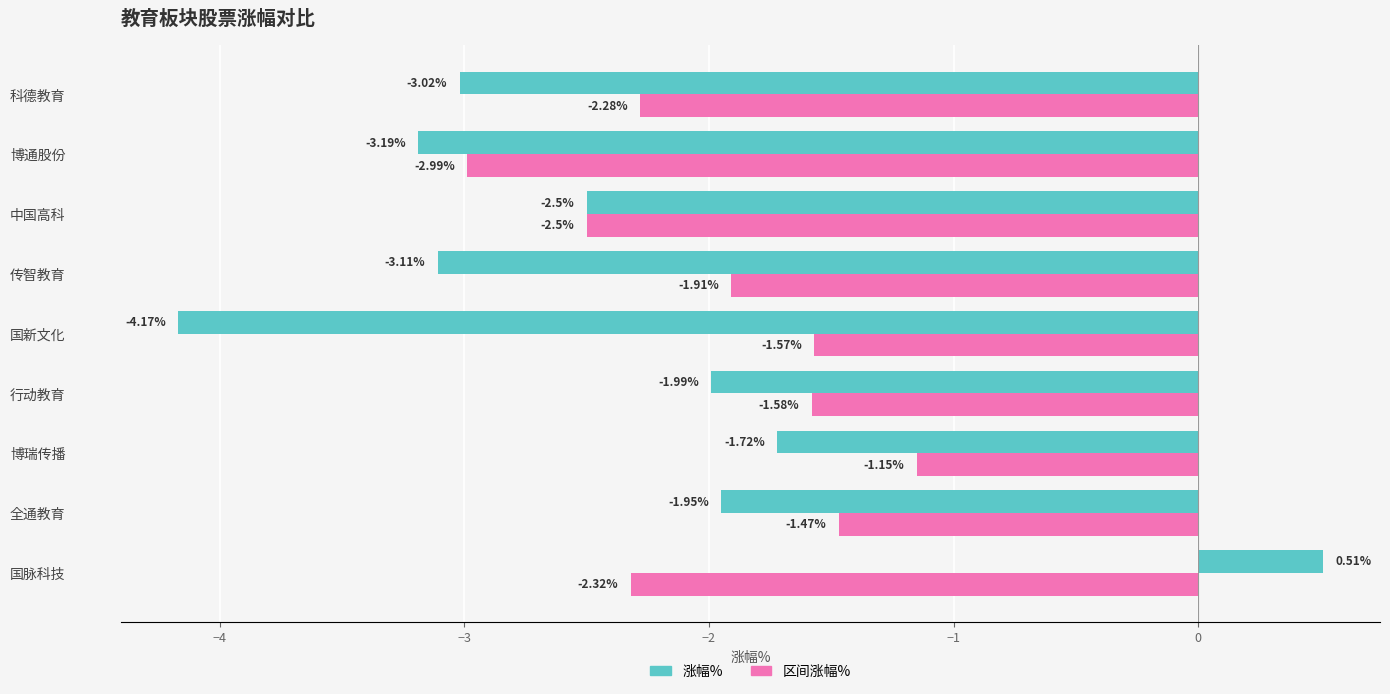

Rank the series by their average value, from lowest to highest.

涨幅%, 区间涨幅%